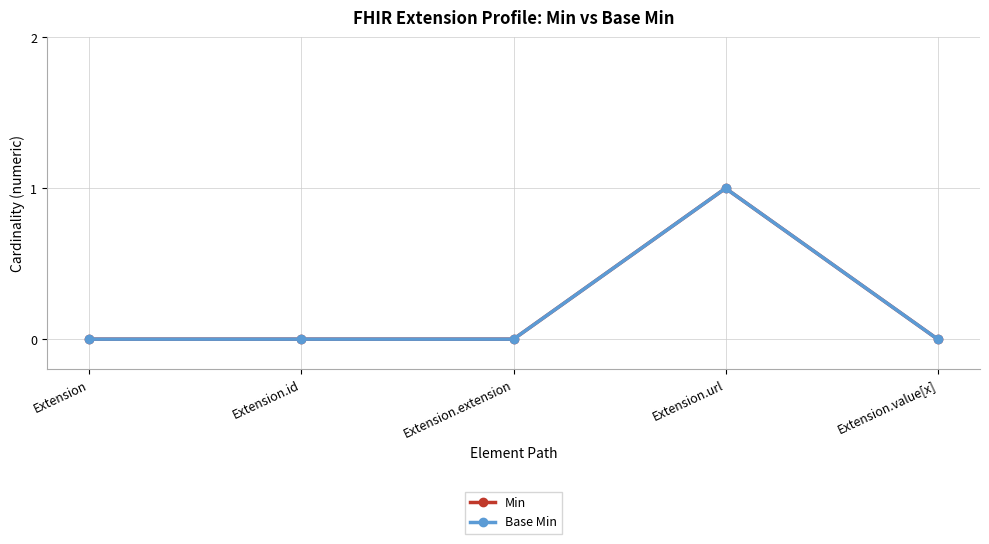

True or false: Base Min and Min cross at least once.

False